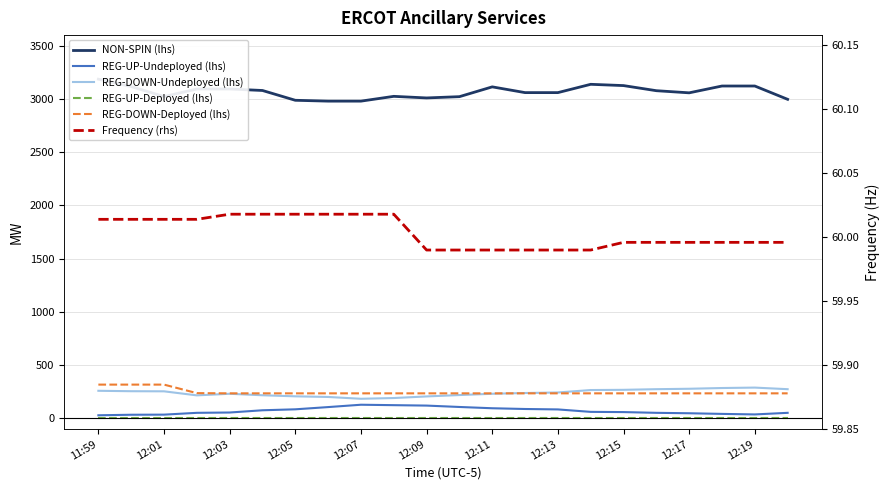

True or false: REG-UP-Deployed (lhs) has more than 1 interior local peaks.

False